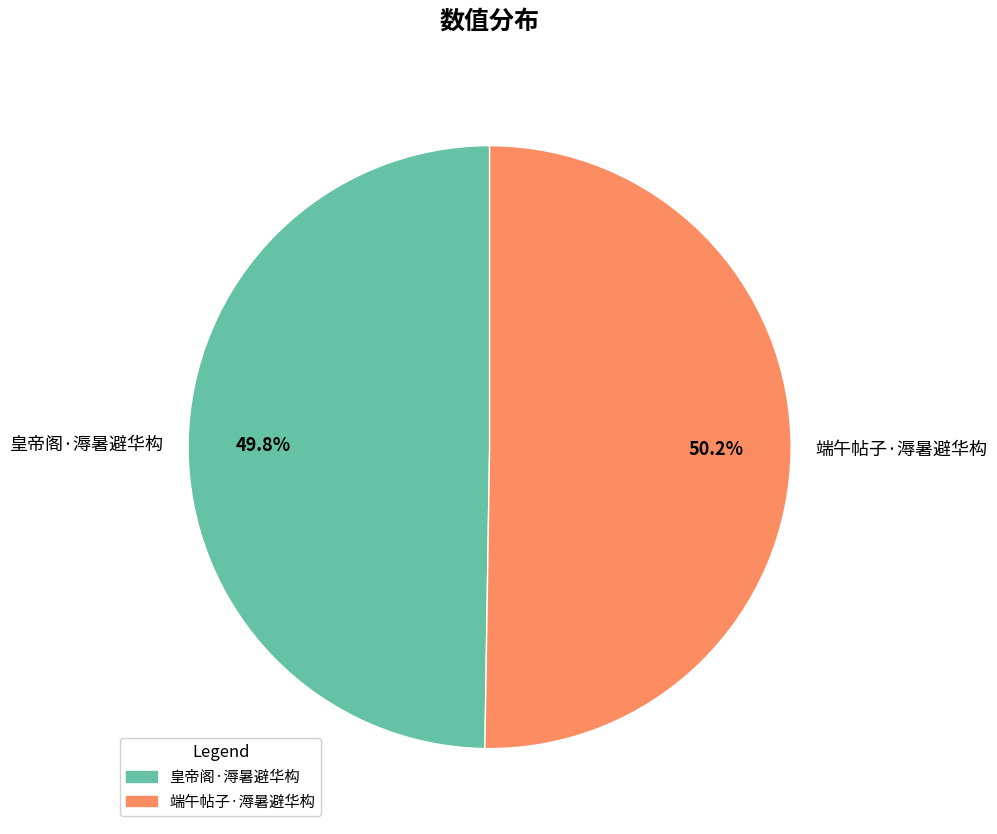

What is the ratio of the value at 皇帝阁·溽暑避华构 to the value at 端午帖子·溽暑避华构?

1.0